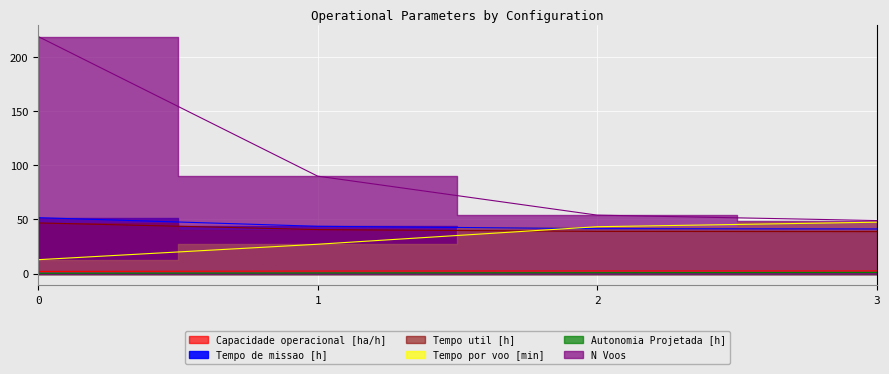

Which series has the largest total across all categories?

N Voos